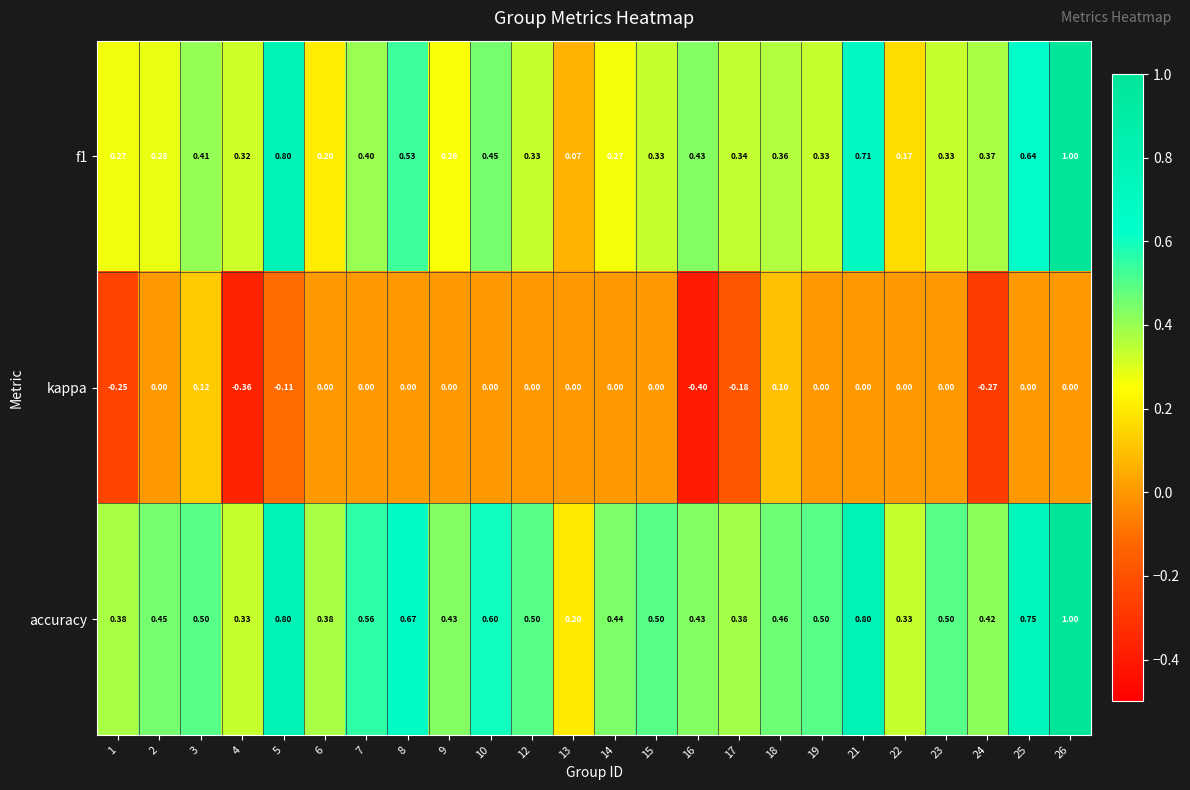

Which category has the lowest value across all series?

16